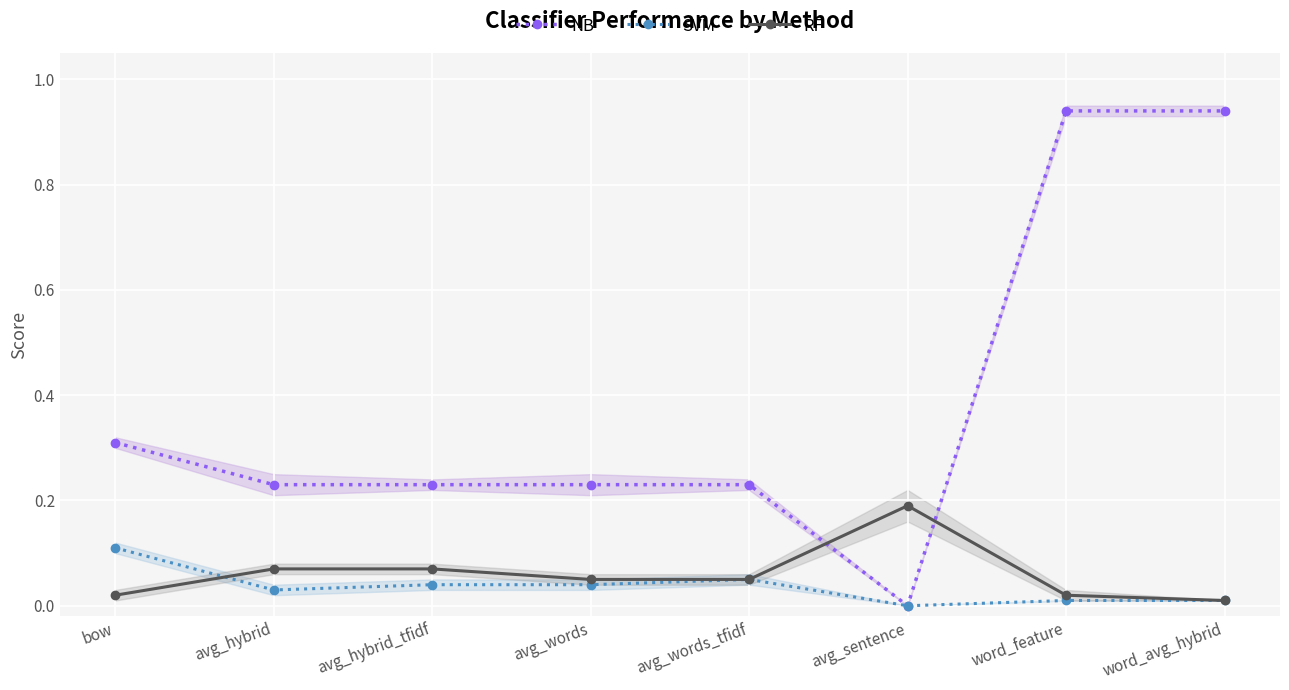

The value of RF at word_avg_hybrid is 0.0. True or false?

False